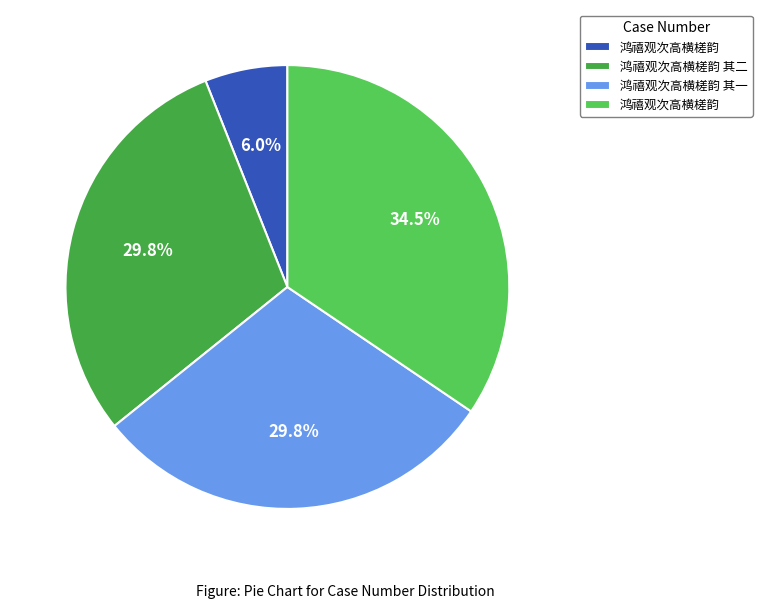

Is there any slice that represents more than half of the pie?

No